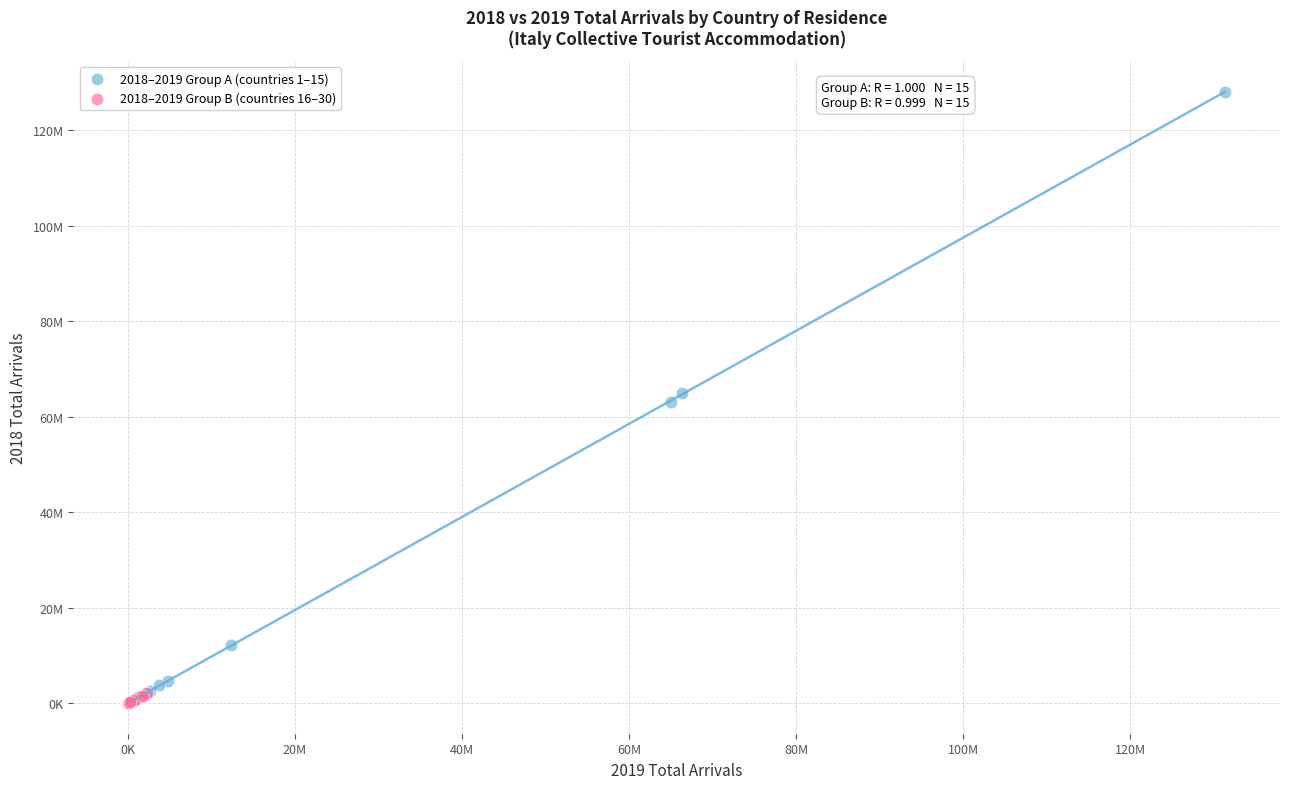

What are all the series names shown in the legend?

2018–2019 Group A (countries 1–15), 2018–2019 Group B (countries 16–30)